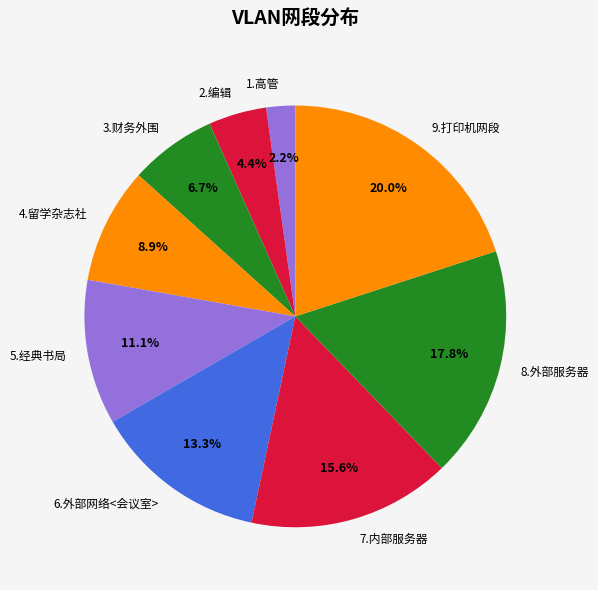

Is it true that 8.外部服务器 is 29% of the pie?

False